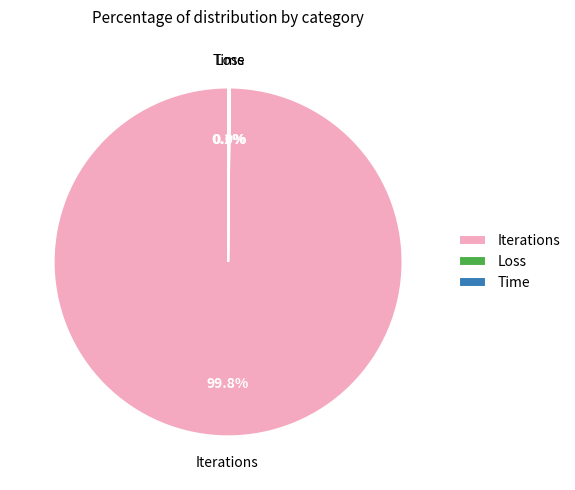

Which slice represents more than half of the pie?

Iterations